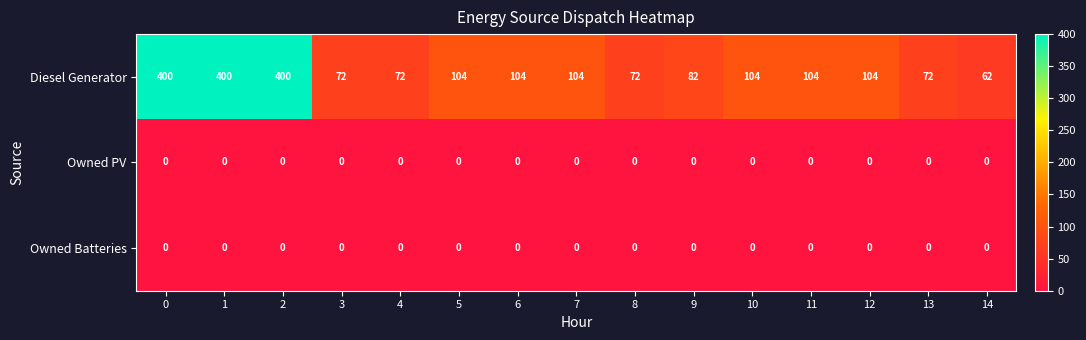

What is the sum of the Diesel Generator values at 11 and 2?

504